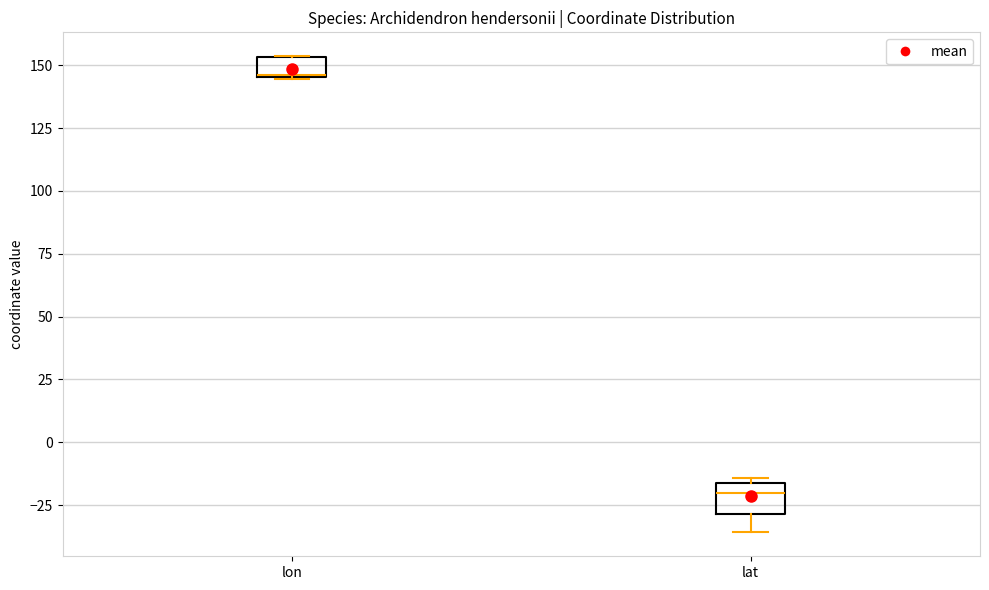

Reading left to right, read every box against the y-axis: the position of its median line, the range the box covers, and the ends of its whiskers. The values are not printed on the chart, so give them approximately, as read against the axis.

lon: median 145 (drawn on the box's lower edge), box 145 to 155, whiskers 145 to 155
lat: median -20, box -30 to -15, whiskers -35 to -15 (just above the box's upper edge)